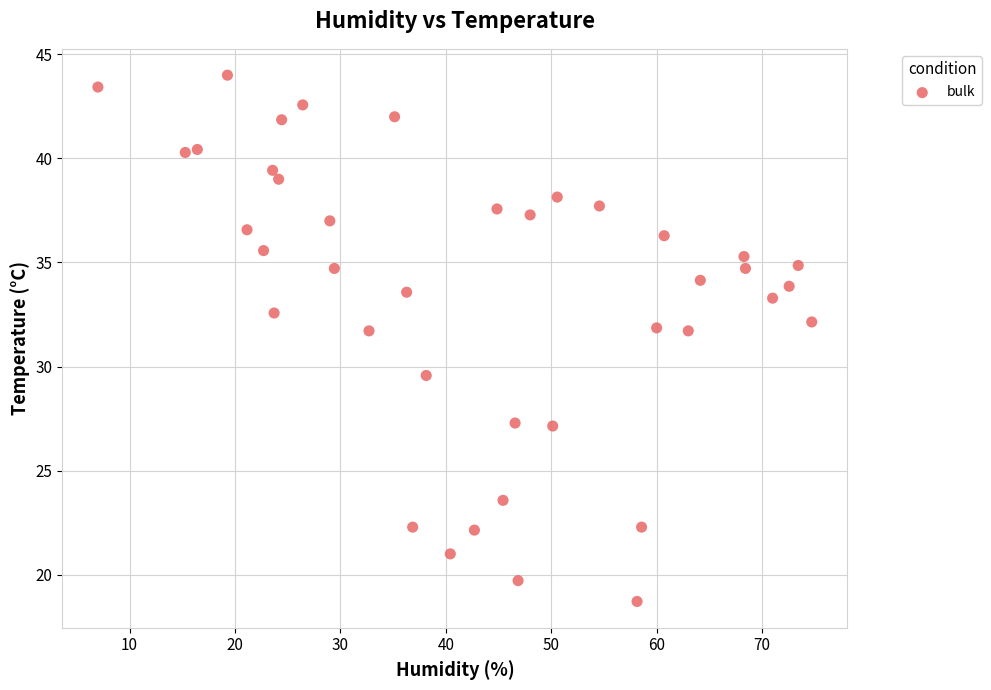

What is the range of X values (max minus min)?

67.7